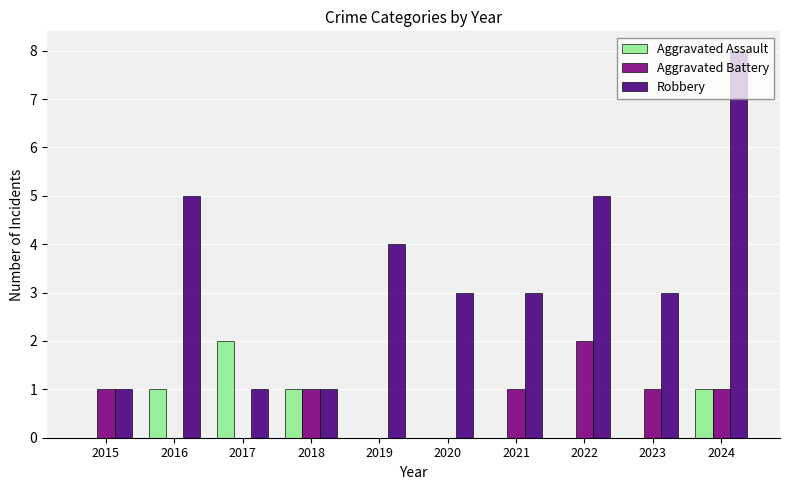

True or false: Aggravated Battery has a value of 0 at 2017.

True